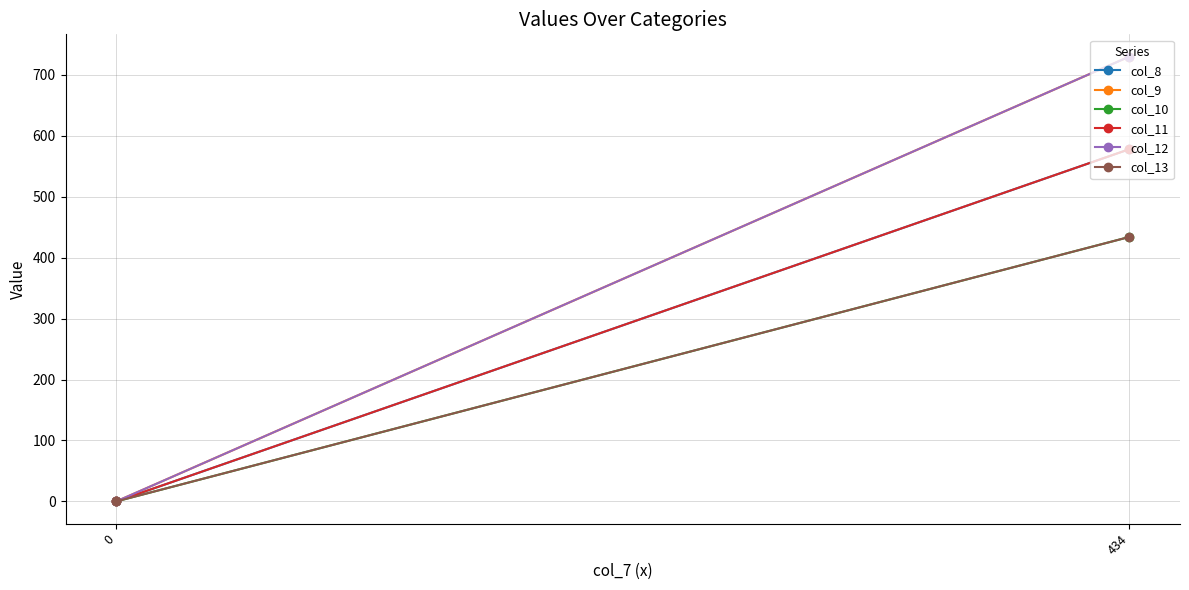

Reading right to left, list all the values displayed in this chart.

col_8: 0=0	434=578
col_9: 0=0	434=730
col_10: 0=0	434=434
col_11: 0=0	434=578
col_12: 0=0	434=730
col_13: 0=0	434=434